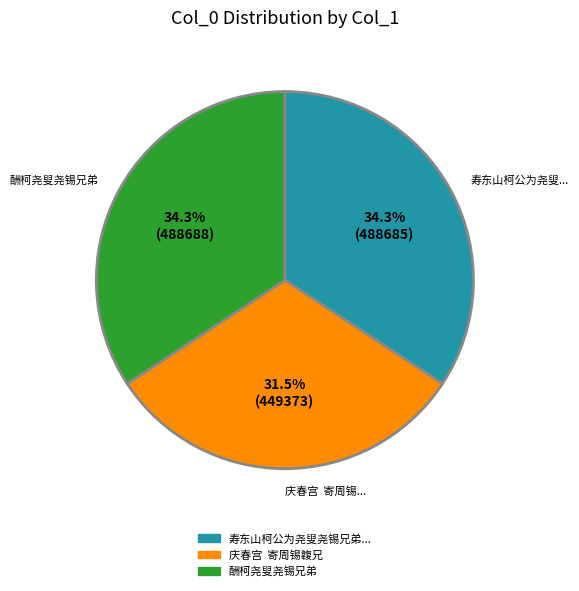

How many segments does this pie chart have?

3